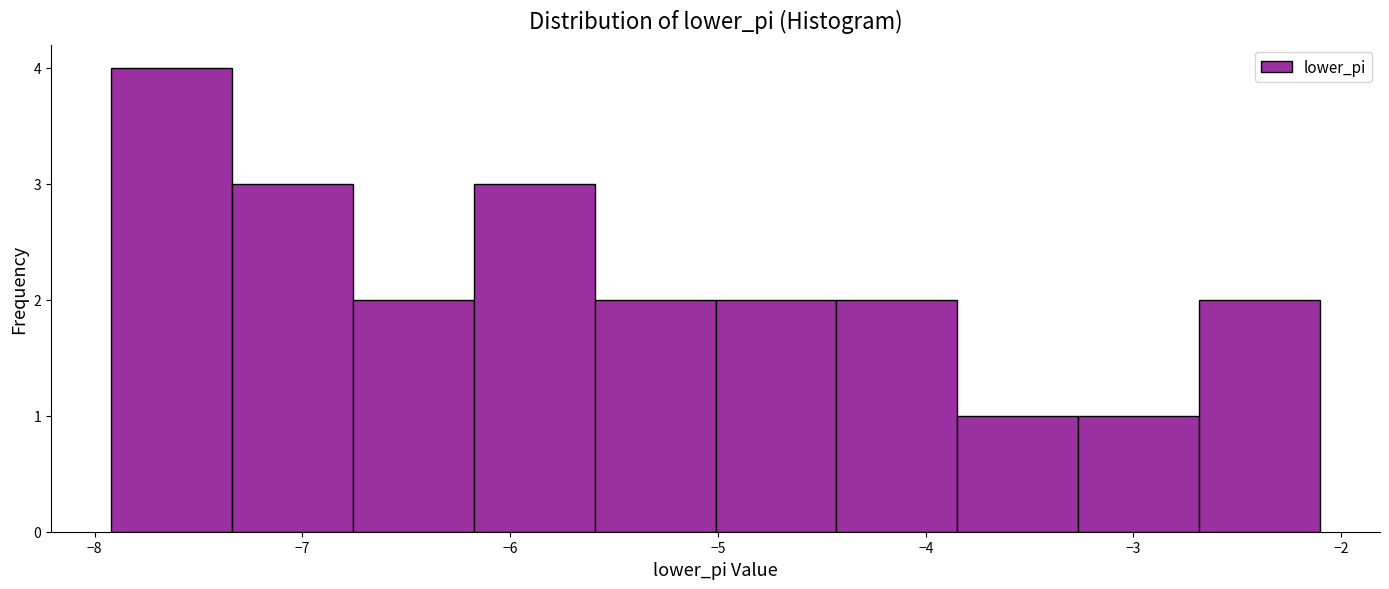

Reading left to right, list every bar in this chart as the range it spans on the x-axis followed by its height. Neither the bar edges nor the heights are printed on the chart, so give them approximately, as read against the axes.

-7.9 to -7.3: 4
-7.3 to -6.8: 3
-6.8 to -6.2: 2
-6.2 to -5.6: 3
-5.6 to -5.0: 2
-5.0 to -4.4: 2
-4.4 to -3.8: 2
-3.8 to -3.3: 1
-3.3 to -2.7: 1
-2.7 to -2.1: 2